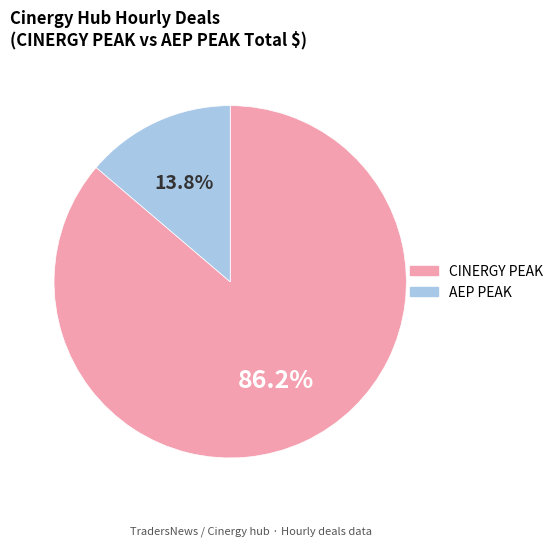

Does any single category account for the majority?

Yes